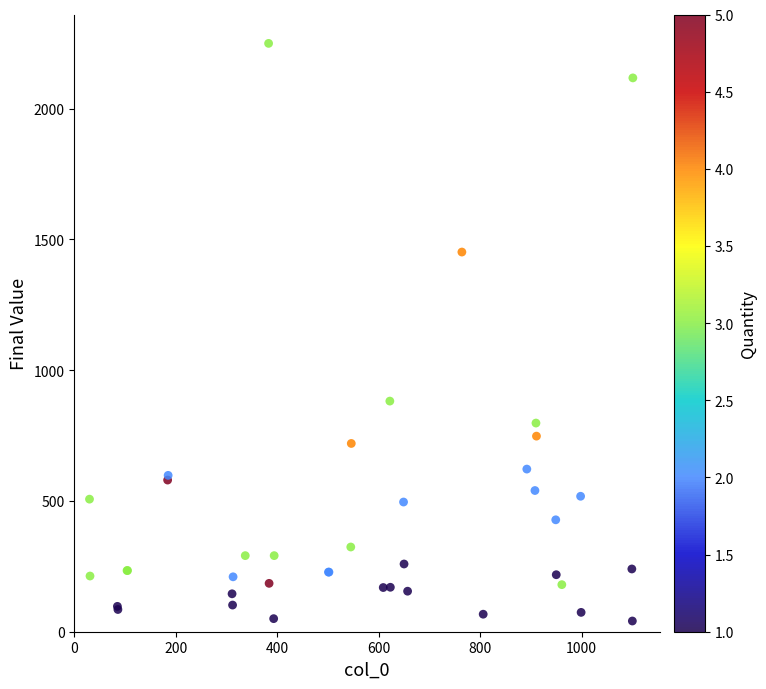

What Y value in the scatter plot is closest to 1145?

882